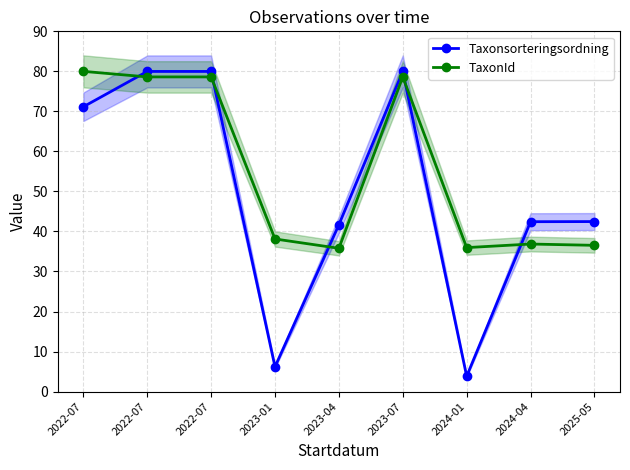

Reading left to right, list all the values displayed in this chart.

Taxonsorteringsordning: 2022-07=71.1	2022-07=80.0	2022-07=80.0	2023-01=6.2	2023-04=41.7	2023-07=80.0	2024-01=3.8	2024-04=42.4	2025-05=42.5
TaxonId: 2022-07=80.0	2022-07=78.6	2022-07=78.6	2023-01=38.1	2023-04=35.8	2023-07=78.6	2024-01=36.0	2024-04=36.9	2025-05=36.5